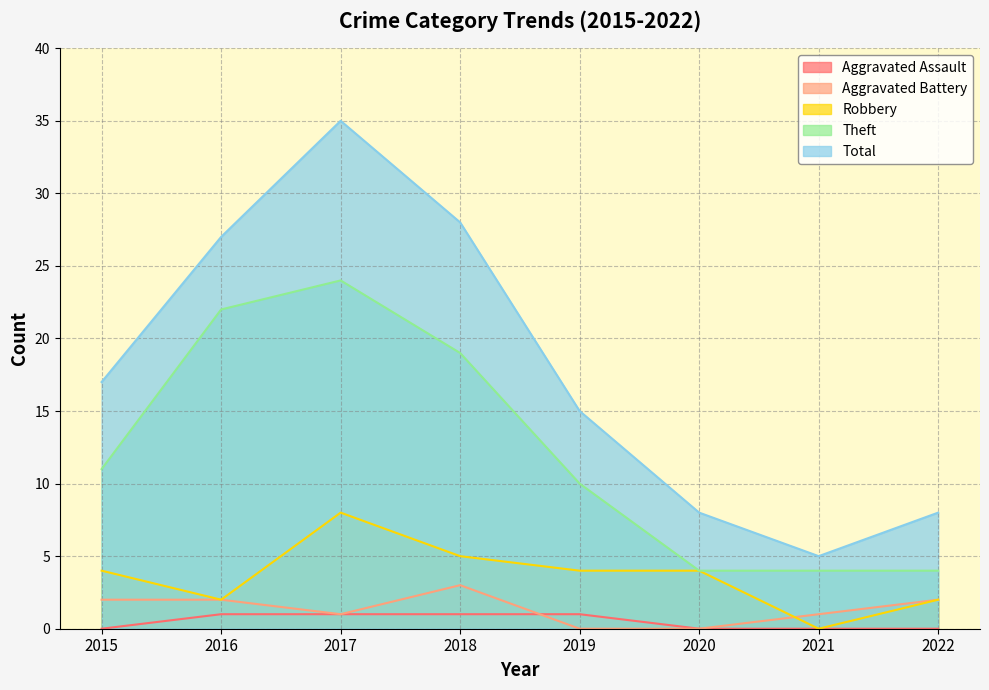

List the series in order of their peak value, lowest first.

Aggravated Assault, Aggravated Battery, Robbery, Theft, Total